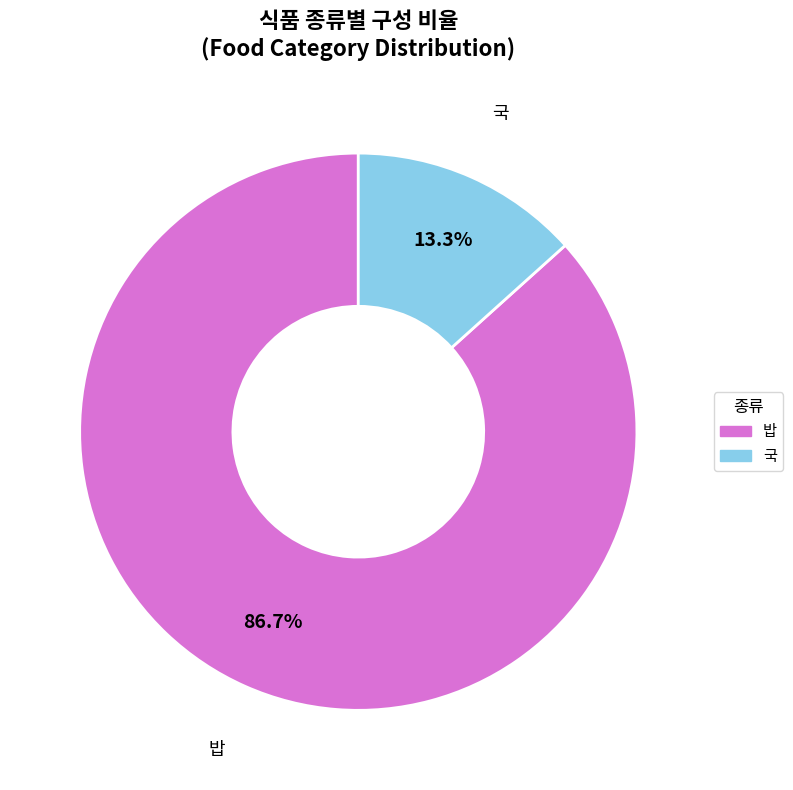

Between 국 and 밥, which is larger?

밥